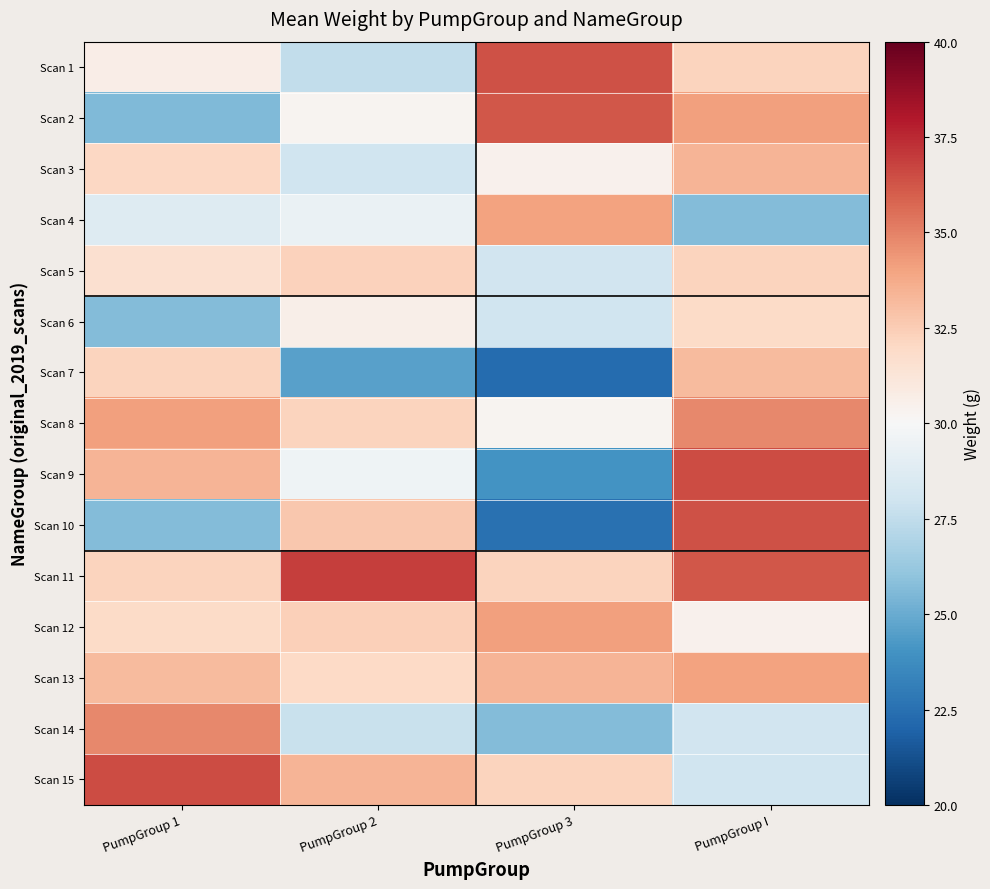

Reading left to right, what are all the values shown in this chart?

Scan 1: PumpGroup 1=30.7	PumpGroup 2=27.5	PumpGroup 3=36.4	PumpGroup I=32.2
Scan 2: PumpGroup 1=25.6	PumpGroup 2=30.3	PumpGroup 3=36.2	PumpGroup I=34.1
Scan 3: PumpGroup 1=32.1	PumpGroup 2=28.0	PumpGroup 3=30.4	PumpGroup I=33.4
Scan 4: PumpGroup 1=28.7	PumpGroup 2=29.3	PumpGroup 3=34.0	PumpGroup I=25.7
Scan 5: PumpGroup 1=31.6	PumpGroup 2=32.3	PumpGroup 3=28.1	PumpGroup I=32.2
Scan 6: PumpGroup 1=25.7	PumpGroup 2=30.6	PumpGroup 3=28.0	PumpGroup I=31.9
Scan 7: PumpGroup 1=32.2	PumpGroup 2=24.6	PumpGroup 3=22.3	PumpGroup I=33.2
Scan 8: PumpGroup 1=34.1	PumpGroup 2=32.2	PumpGroup 3=30.3	PumpGroup I=34.8
Scan 9: PumpGroup 1=33.4	PumpGroup 2=29.6	PumpGroup 3=24.0	PumpGroup I=36.5
Scan 10: PumpGroup 1=25.7	PumpGroup 2=32.7	PumpGroup 3=22.5	PumpGroup I=36.4
Scan 11: PumpGroup 1=32.2	PumpGroup 2=36.9	PumpGroup 3=32.2	PumpGroup I=36.2
Scan 12: PumpGroup 1=31.9	PumpGroup 2=32.4	PumpGroup 3=34.1	PumpGroup I=30.4
Scan 13: PumpGroup 1=33.2	PumpGroup 2=32.0	PumpGroup 3=33.4	PumpGroup I=34.0
Scan 14: PumpGroup 1=34.8	PumpGroup 2=27.8	PumpGroup 3=25.7	PumpGroup I=28.1
Scan 15: PumpGroup 1=36.5	PumpGroup 2=33.4	PumpGroup 3=32.2	PumpGroup I=28.0